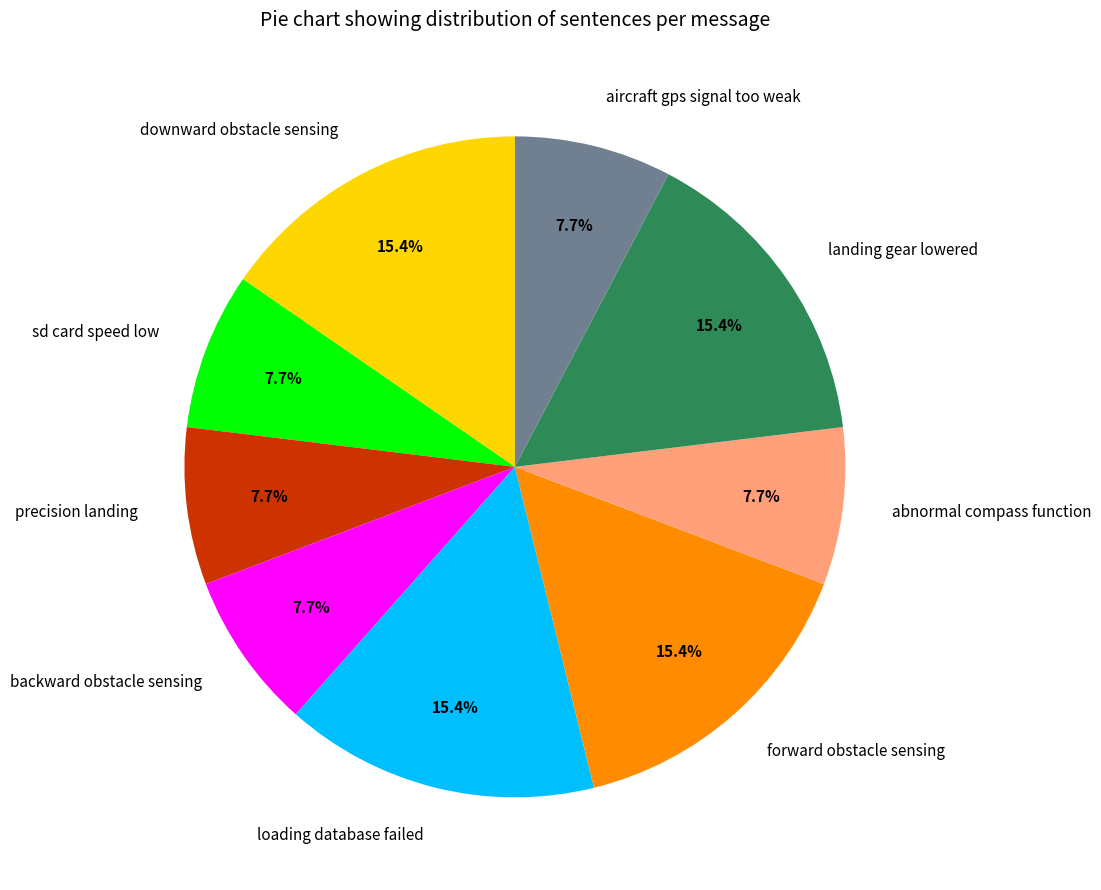

Do forward obstacle sensing and aircraft gps signal too weak together represent more than half of the pie?

No